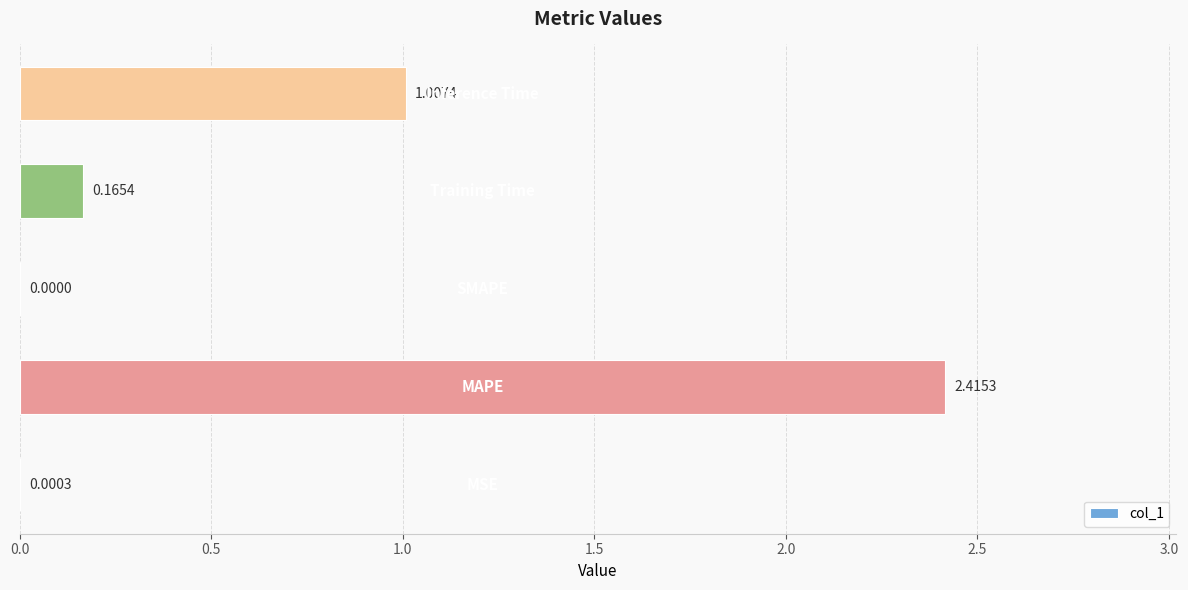

How many data points are above 0?

4